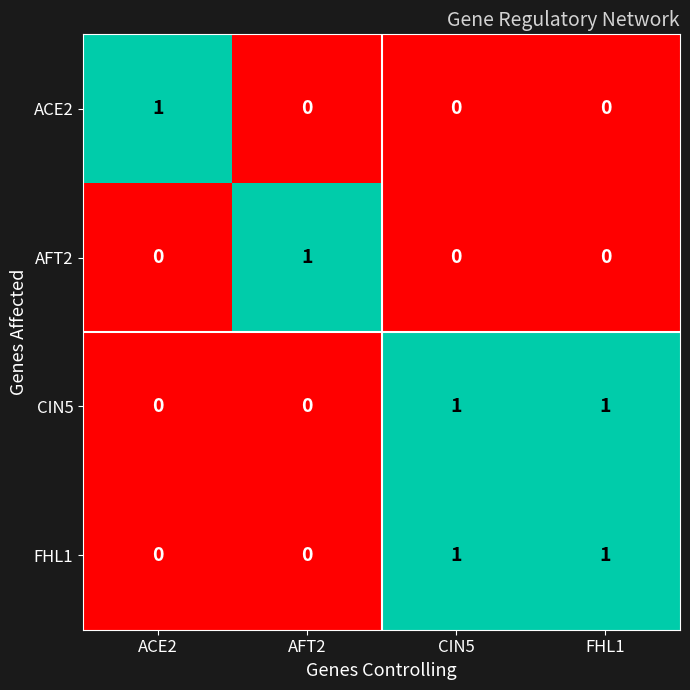

How many AFT2 values are between 0 and 1?

4